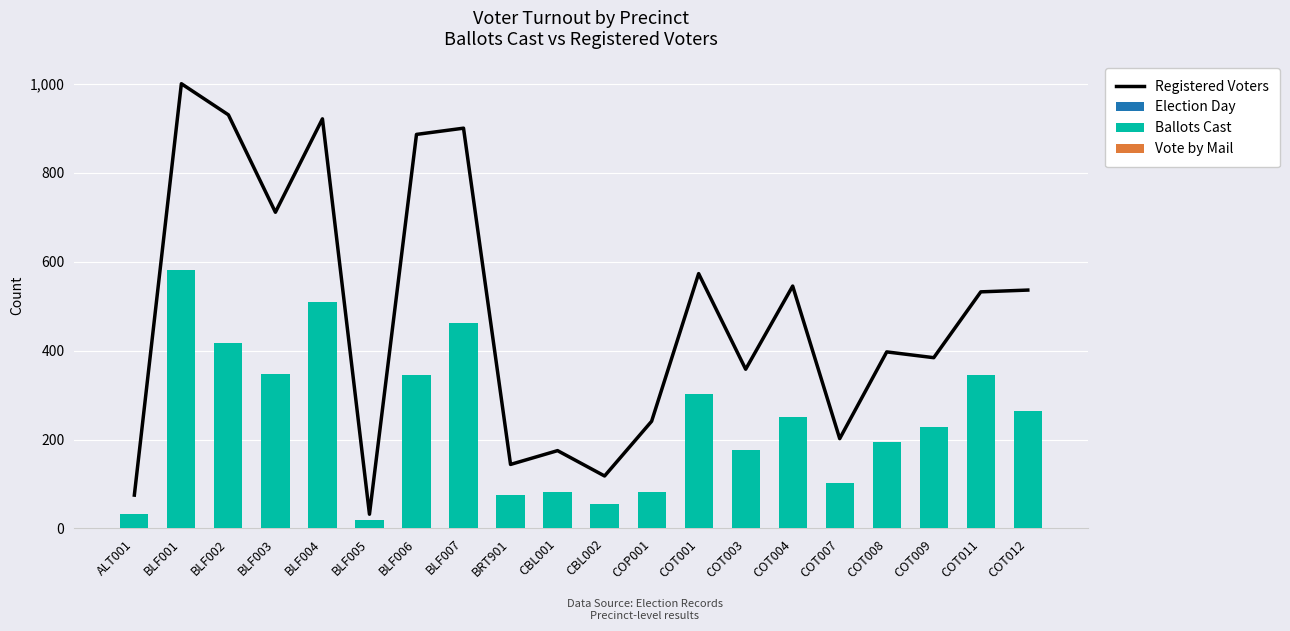

Which has a higher value, COT001 or BRT901?

COT001